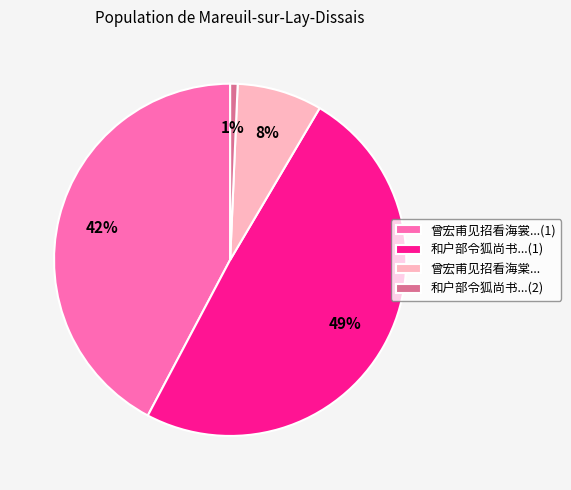

Count the number of slices in the pie.

4